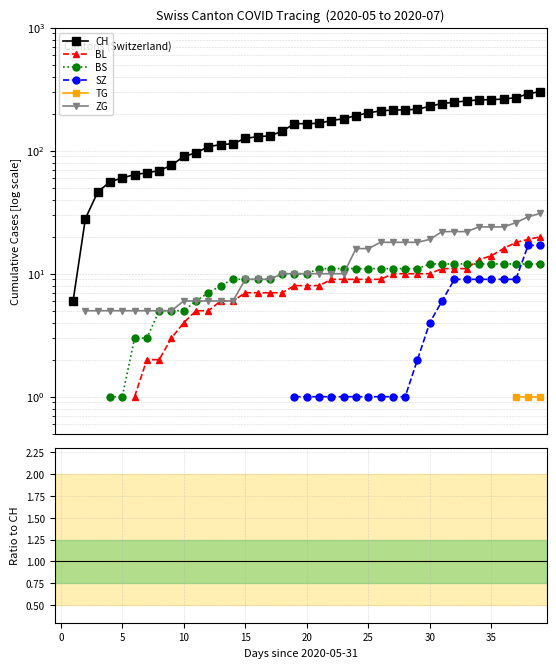

Which label corresponds to the smallest value in the chart?

5